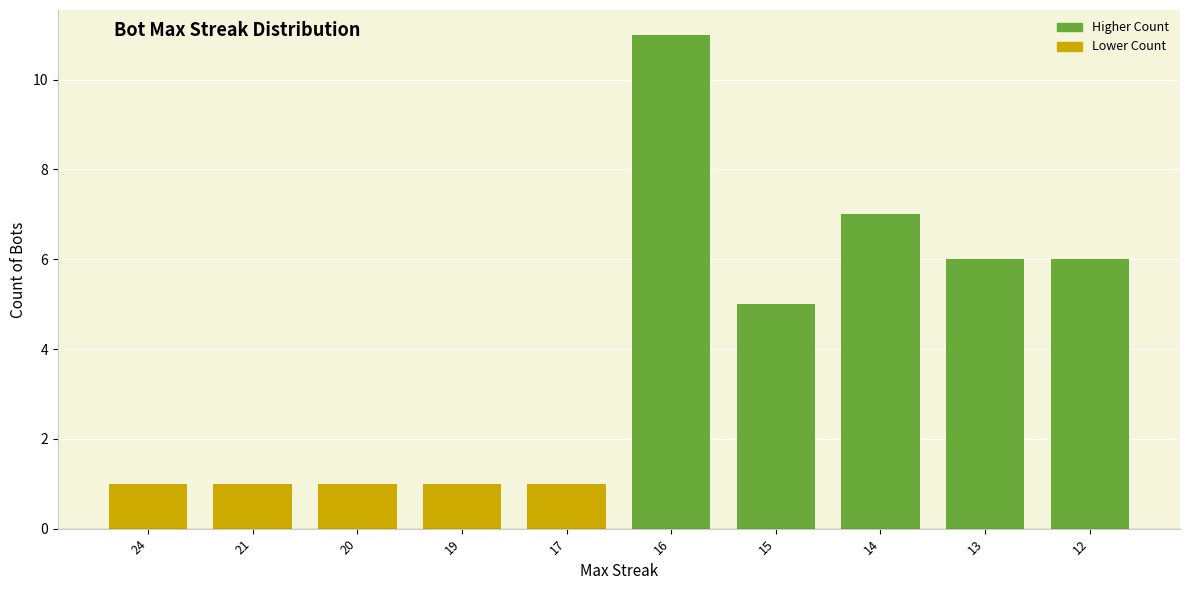

Which has a higher value, 12 or 20?

12